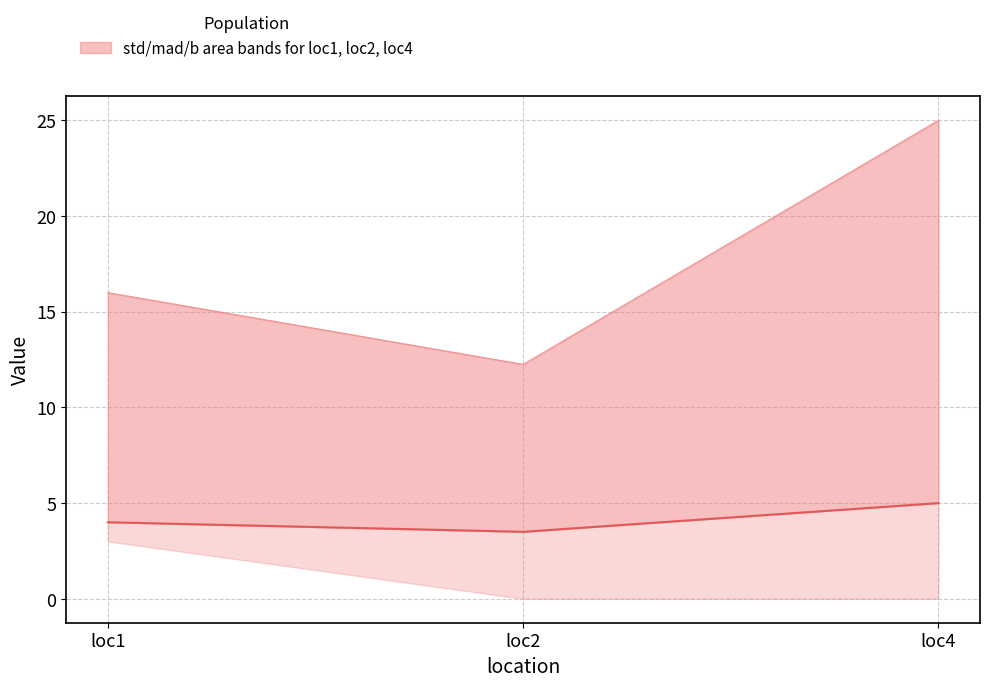

How many data points in std (upper) are above 16?

1